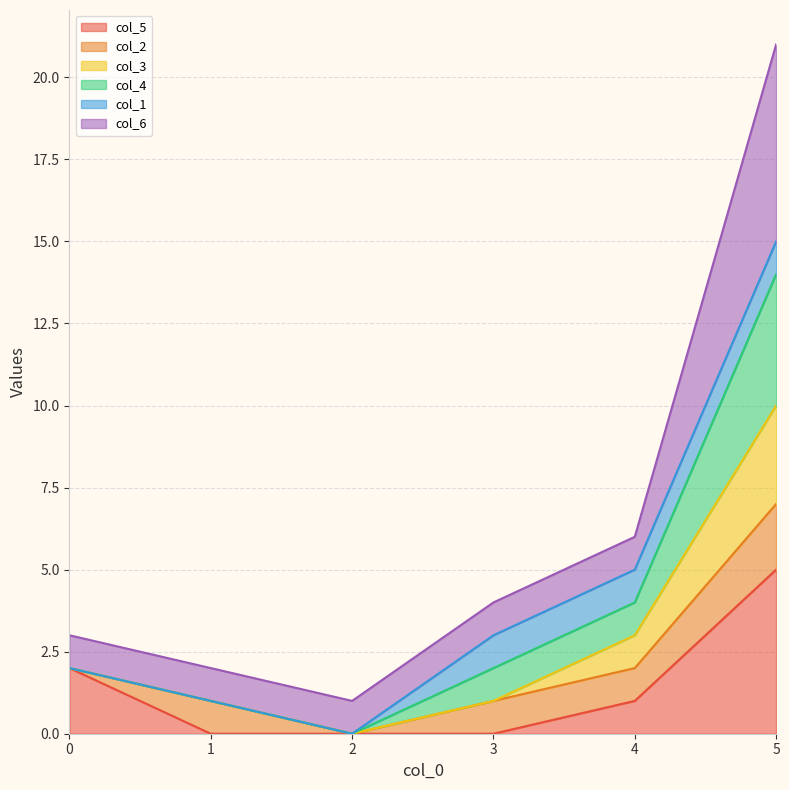

Between 3 and 4, which series saw the biggest shift?

col_3